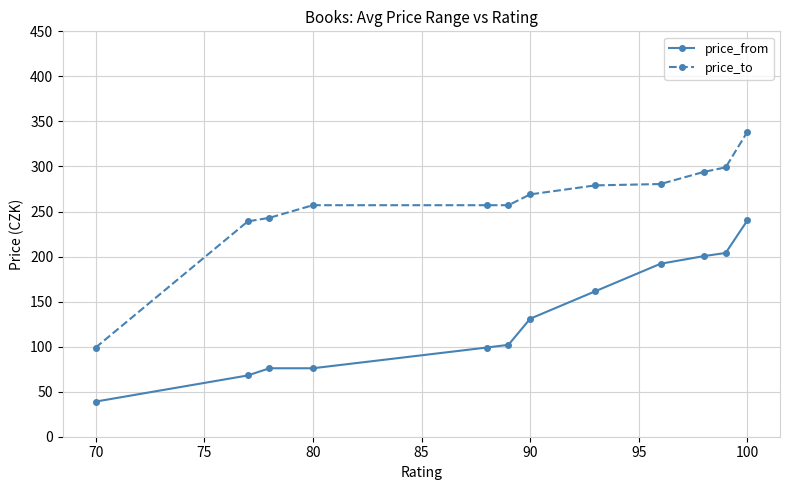

True or false: price_to and price_from cross at least once.

False